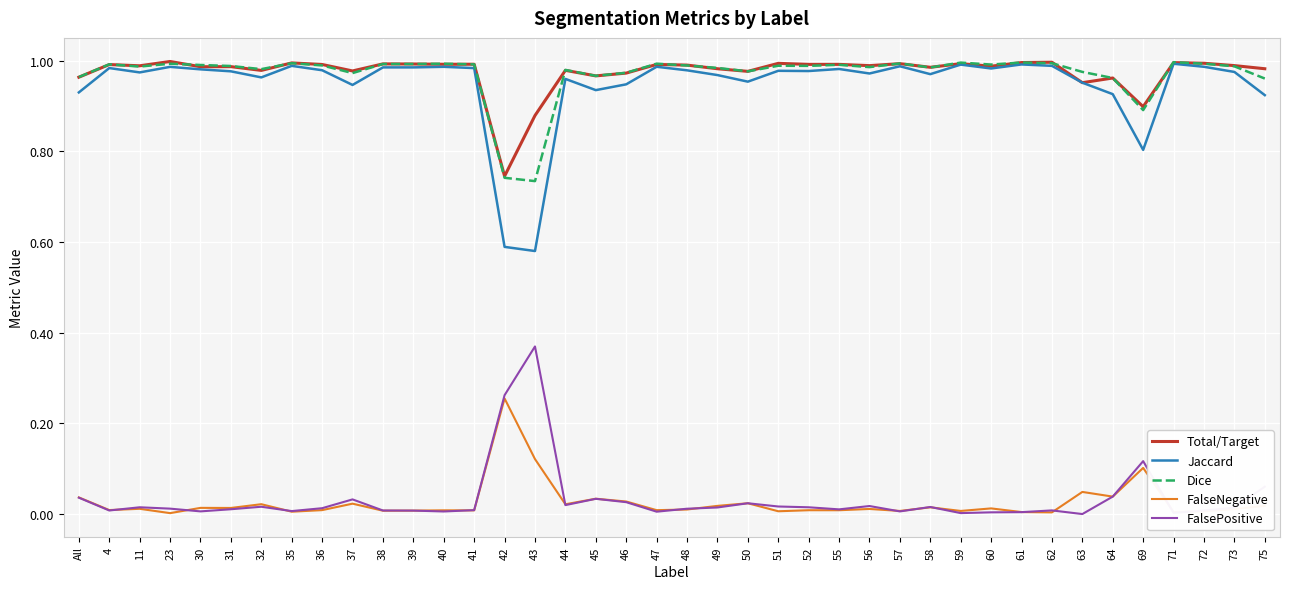

True or false: Total/Target has a value of 1.0 at 47.

True